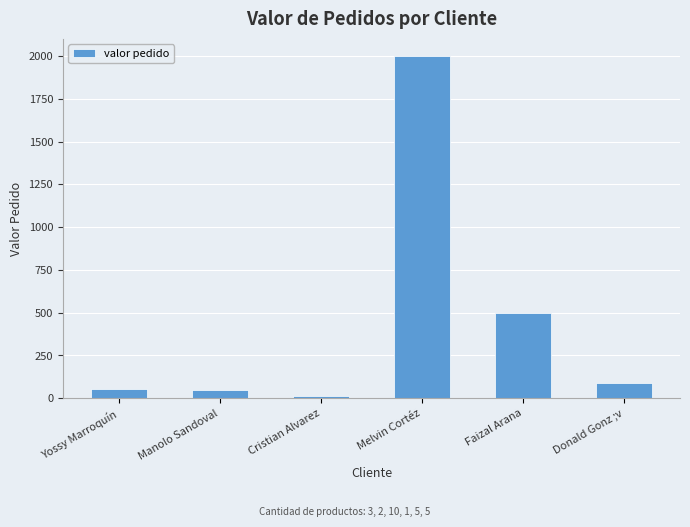

What is the difference between the maximum and minimum values?

1985